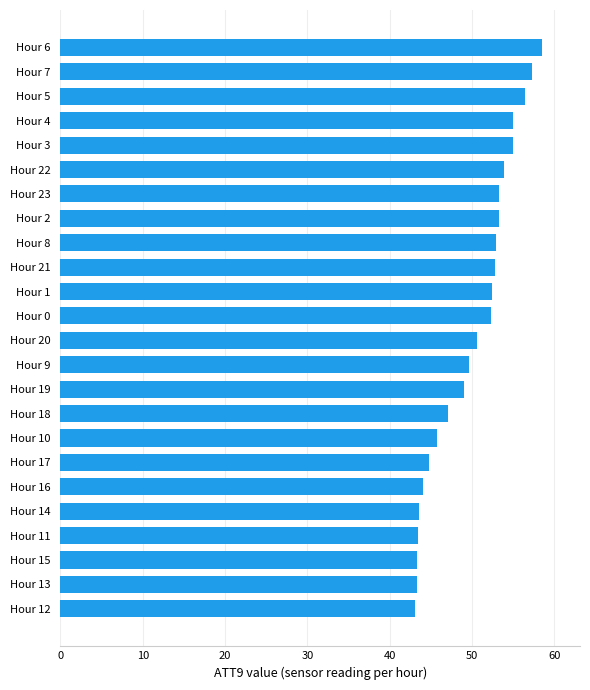

What is the maximum value shown in the chart?

58.5